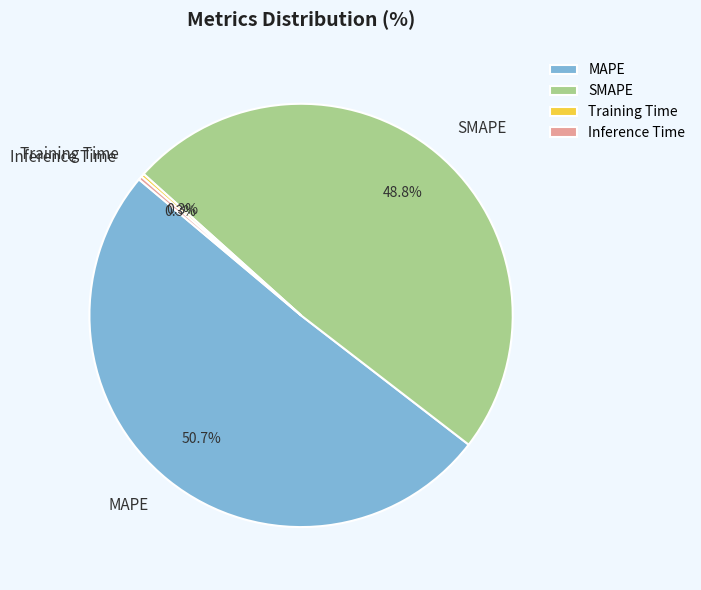

Does MAPE account for over 50% of the chart?

Yes